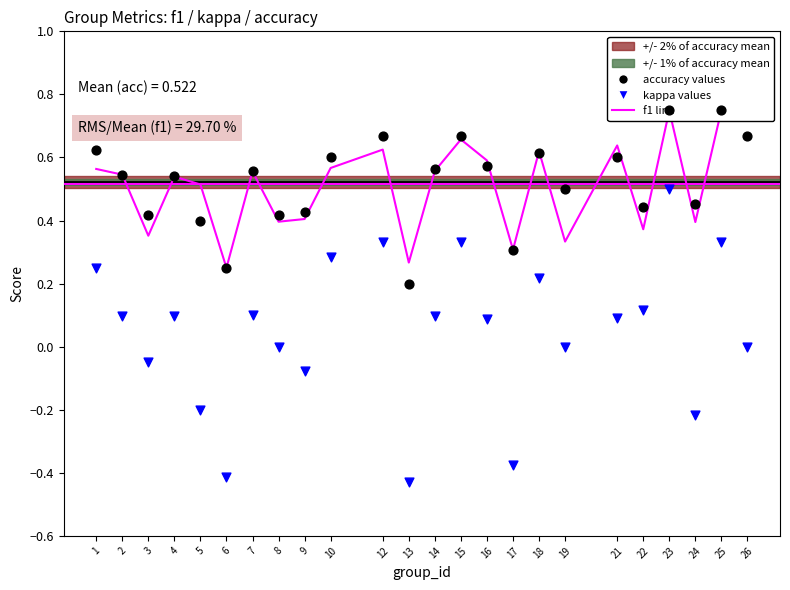

Which series contains the highest Y value?

f1